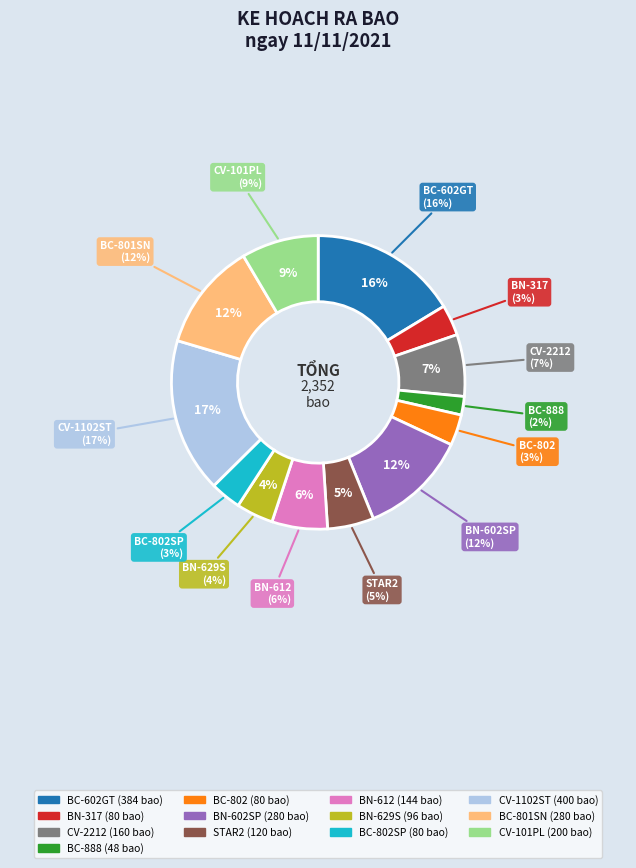

How many segments does this pie chart have?

13